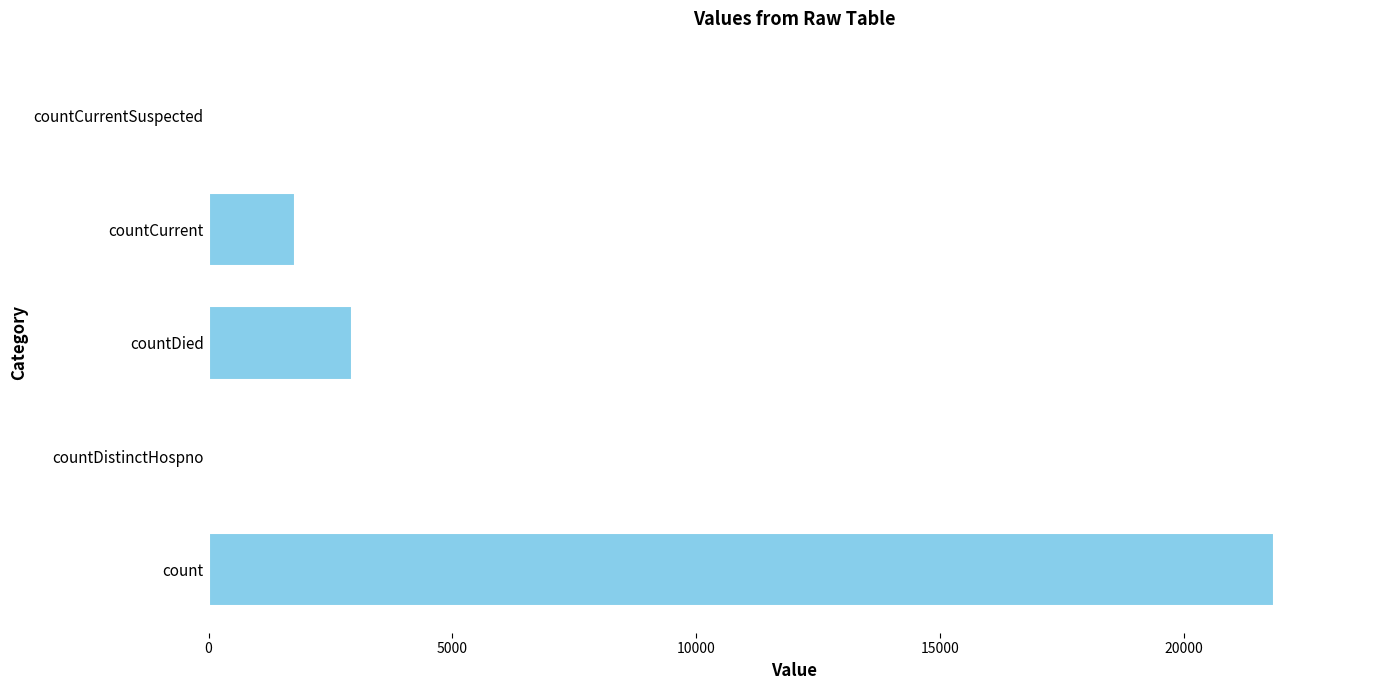

What is the sum of the values at countCurrent and countDied?

4726